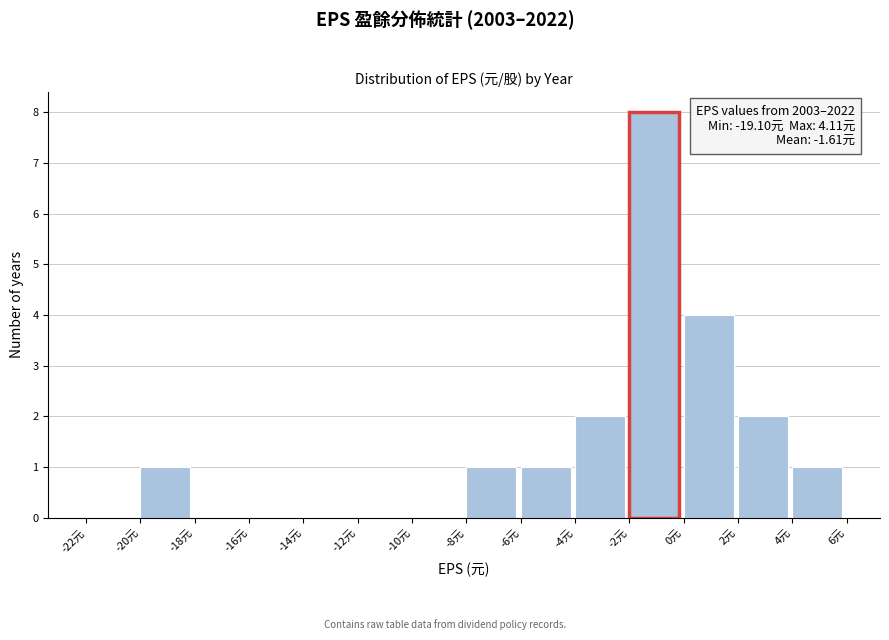

Which range on the x-axis has the tallest bar?

-2 to 0